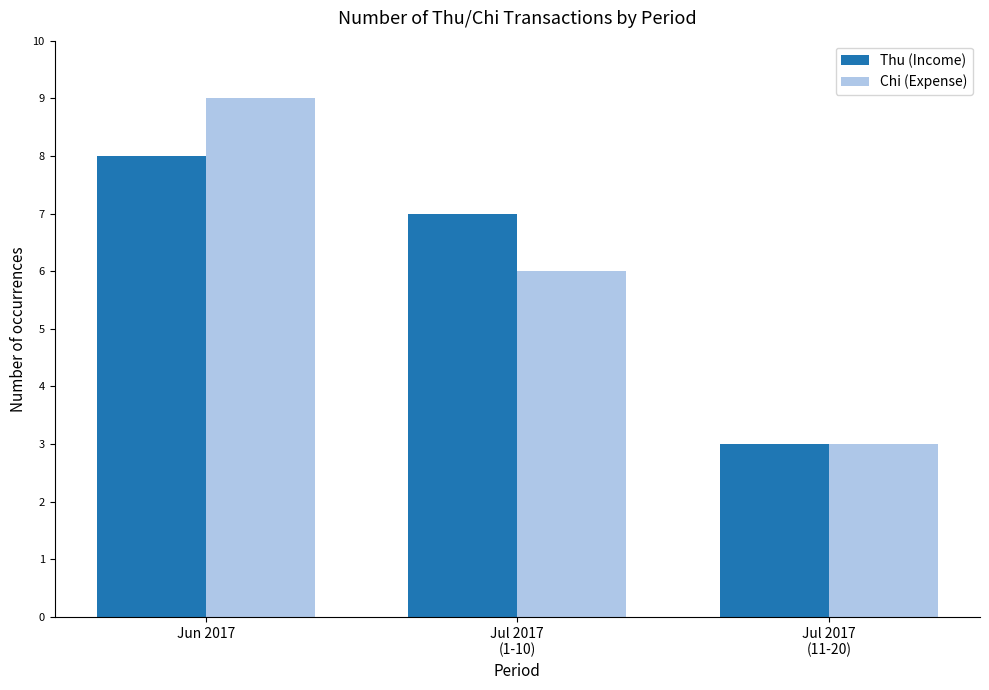

Count the number of categories in the chart.

3